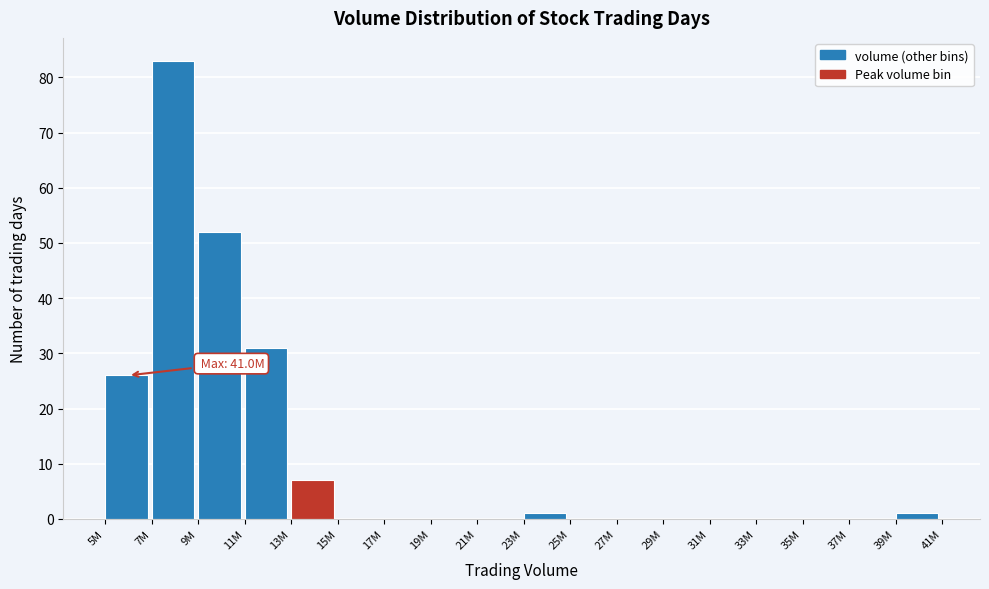

Reading left to right, what are all the values shown in this chart?

5M=26	7M=83	9M=52	11M=31	13M=7	15M=0	17M=0	19M=0	21M=0	23M=1	25M=0	27M=0	29M=0	31M=0	33M=0	35M=0	37M=0	39M=1